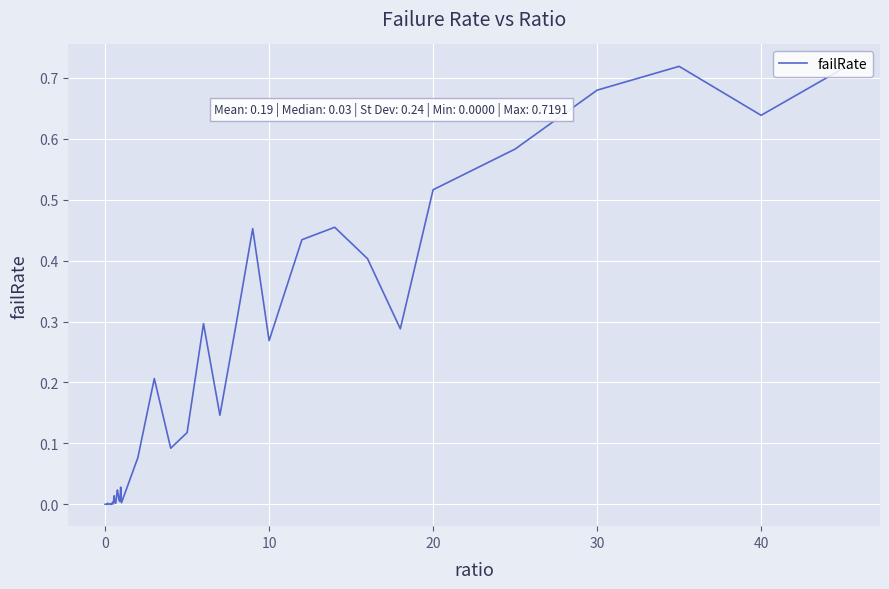

The value at 0 is 0.0. True or false?

True